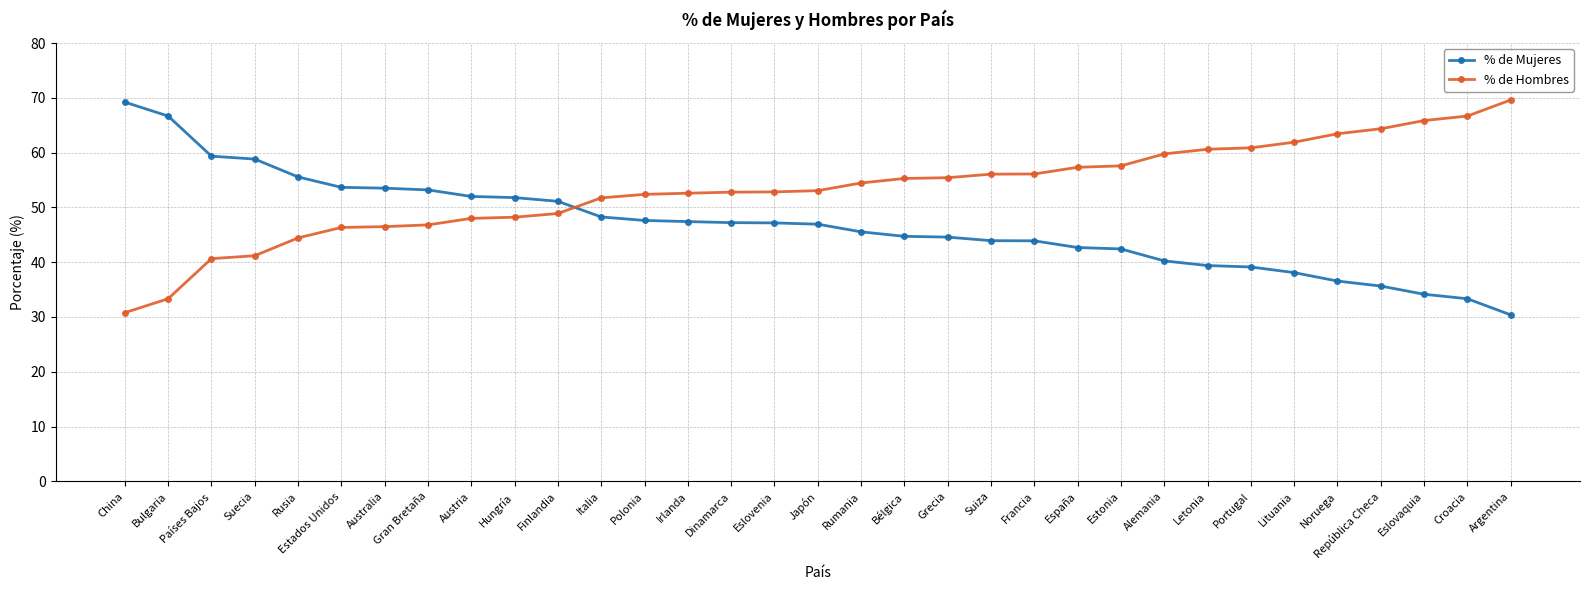

What is the value of the % de Mujeres point at the 19th from the left?

44.7